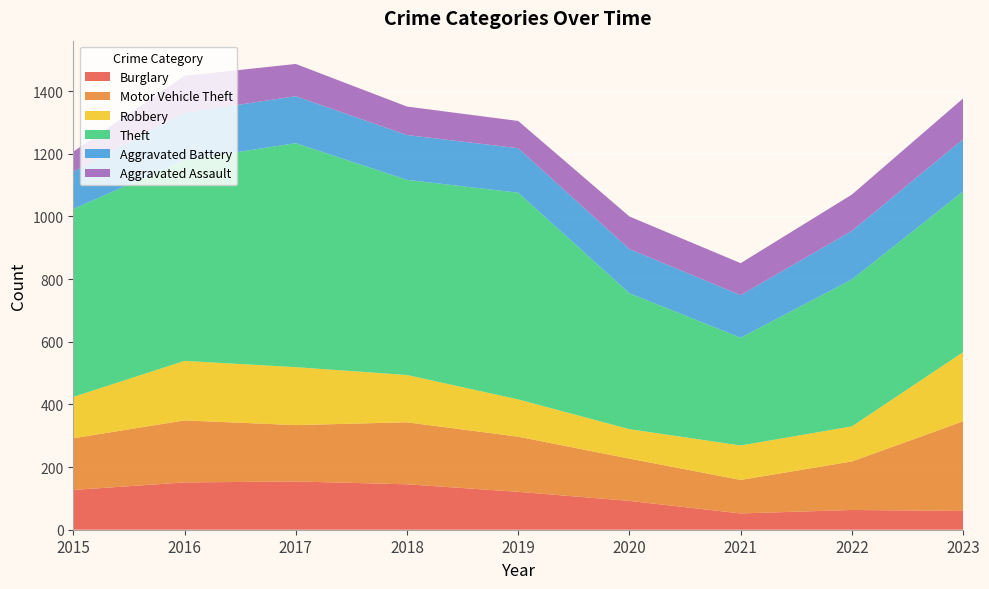

Reading right to left, extract all data points from this chart.

Burglary: 2023=60	2022=63	2021=52	2020=92	2019=121	2018=145	2017=154	2016=151	2015=127
Motor Vehicle Theft: 2023=286	2022=155	2021=107	2020=135	2019=176	2018=198	2017=180	2016=198	2015=165
Robbery: 2023=221	2022=112	2021=110	2020=94	2019=119	2018=151	2017=185	2016=190	2015=132
Theft: 2023=513	2022=469	2021=344	2020=434	2019=660	2018=623	2017=715	2016=641	2015=600
Aggravated Battery: 2023=167	2022=155	2021=136	2020=141	2019=142	2018=143	2017=150	2016=151	2015=119
Aggravated Assault: 2023=130	2022=116	2021=102	2020=104	2019=87	2018=91	2017=103	2016=118	2015=64